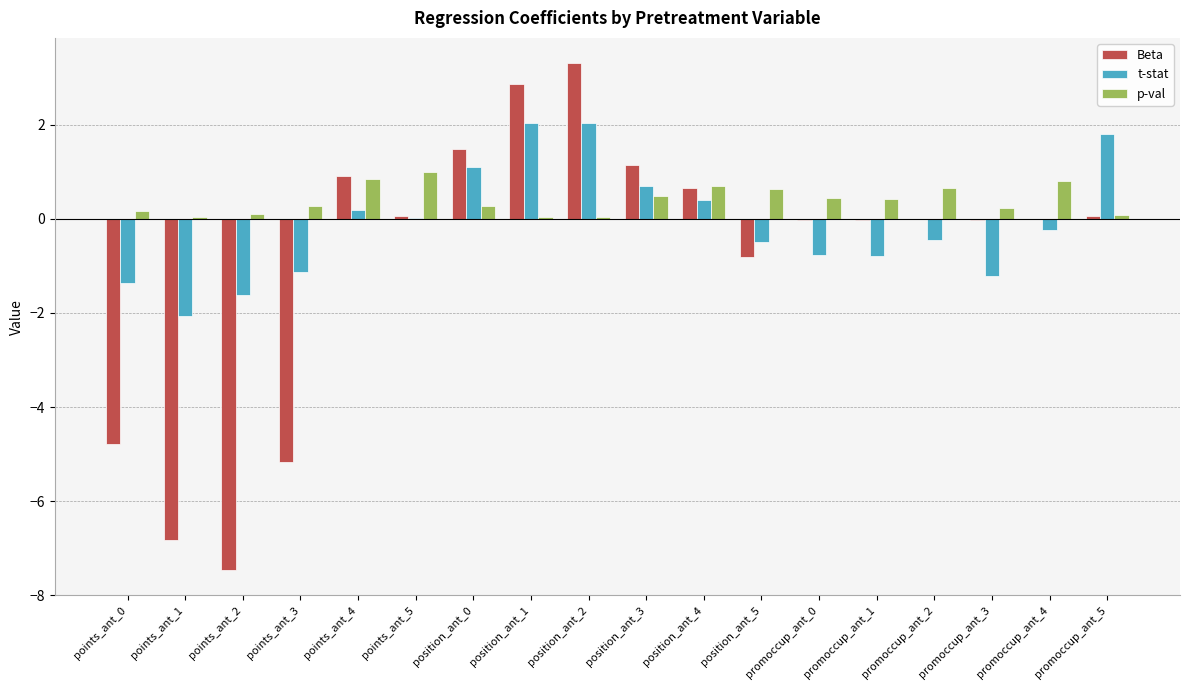

Is it true that t-stat equals -1.6 at points_ant_2?

True